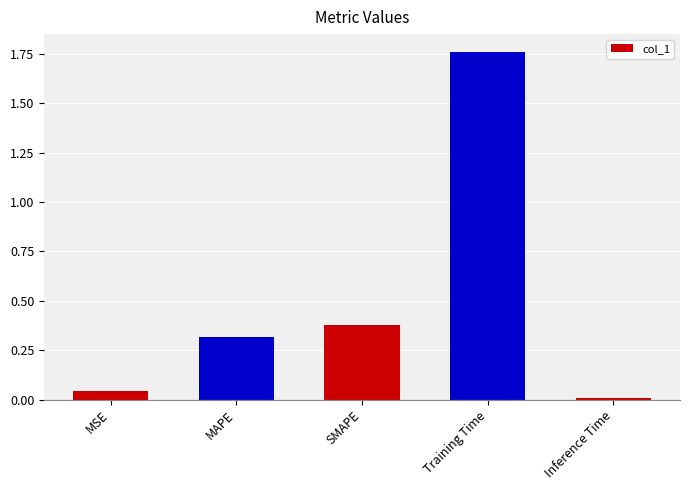

The chart shows a value of 0.0 at Inference Time. True or false?

True